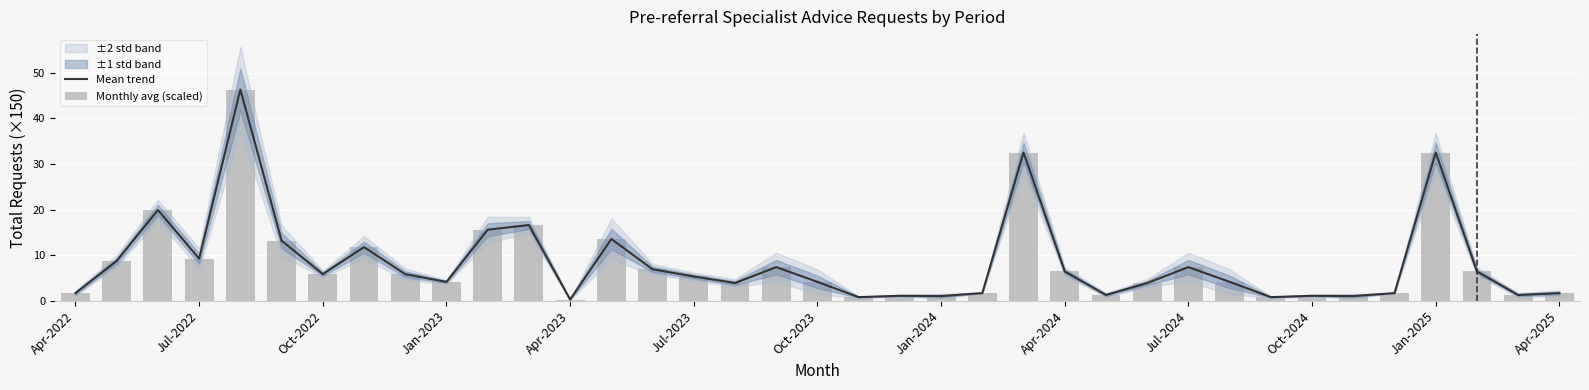

Rank the series at 26 from lowest to highest value.

Mean trend, Monthly avg (scaled)